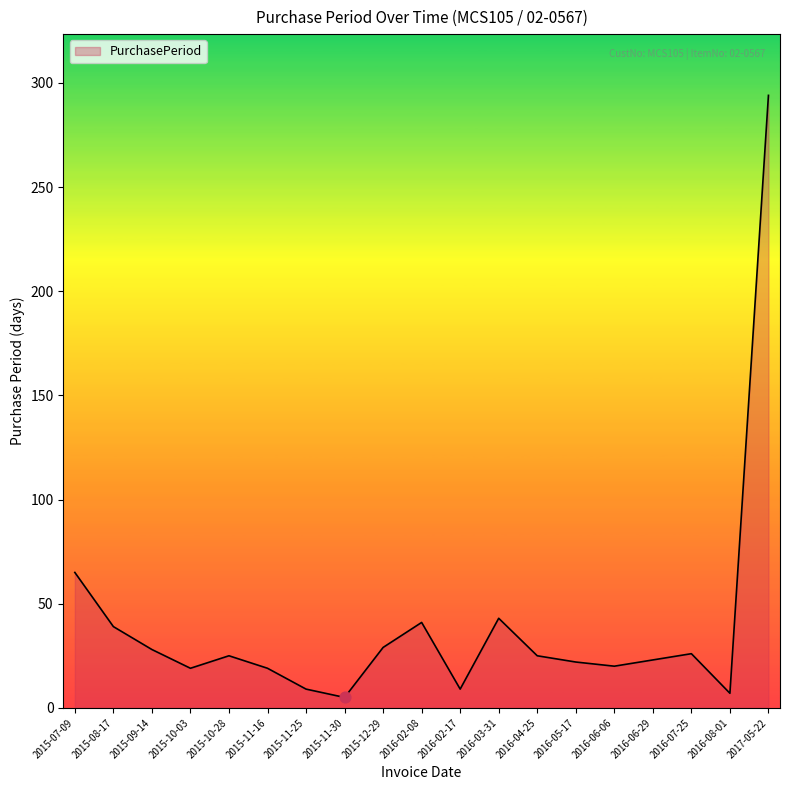

What is the change in value from 2016-07-25 to 2016-08-01?

-19